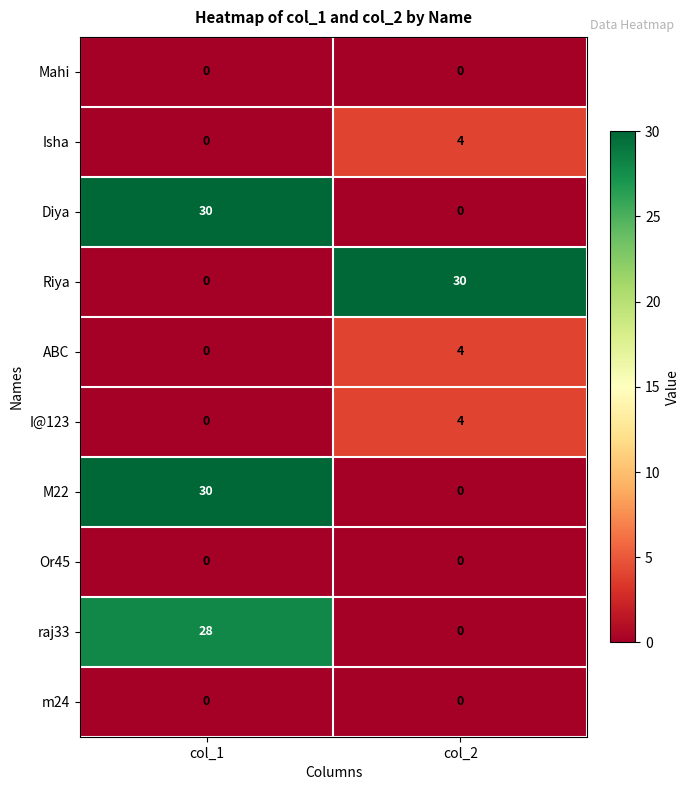

How many distinct data groups are displayed?

10